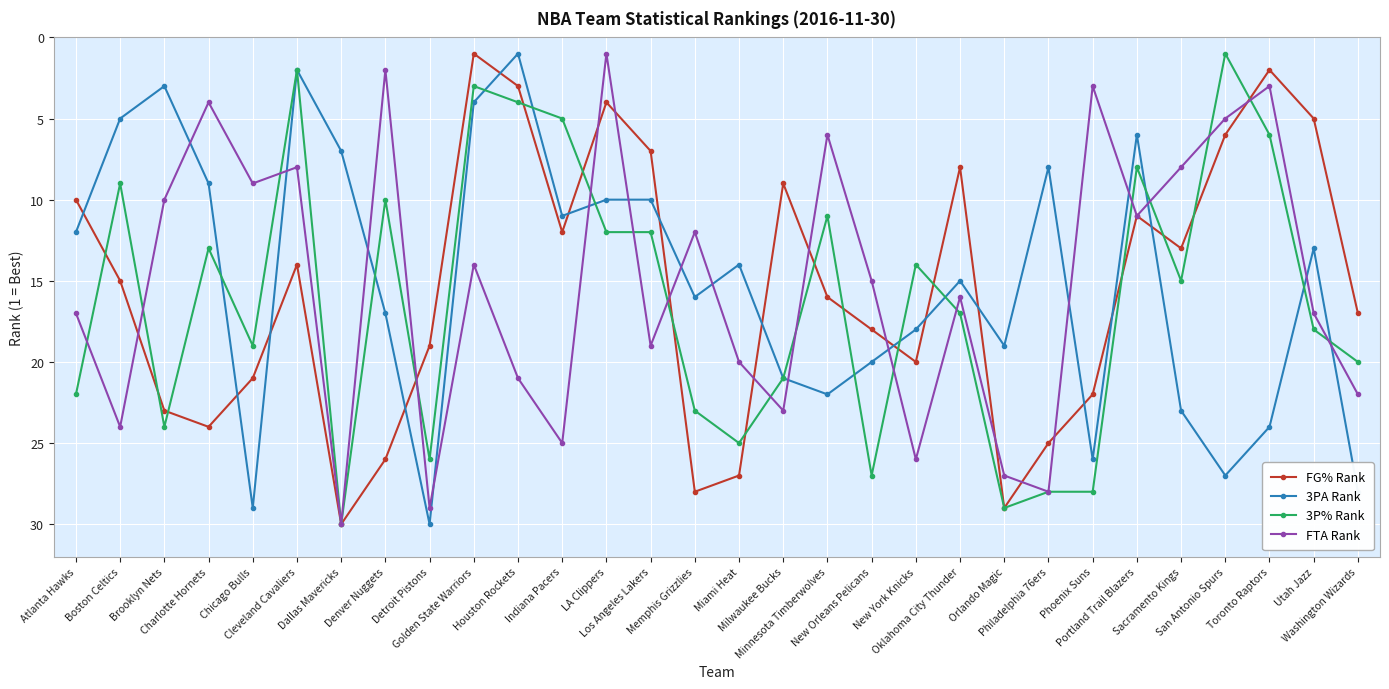

At which label does FG% Rank first exceed 16?

Brooklyn Nets